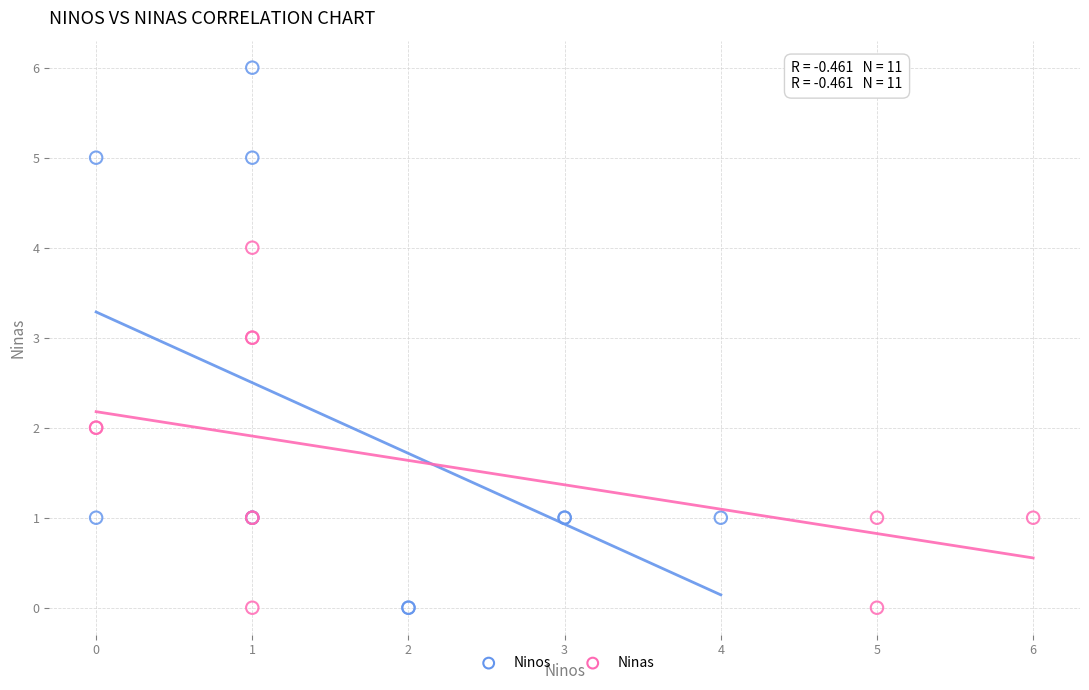

Which series reaches the maximum Y coordinate?

Ninos